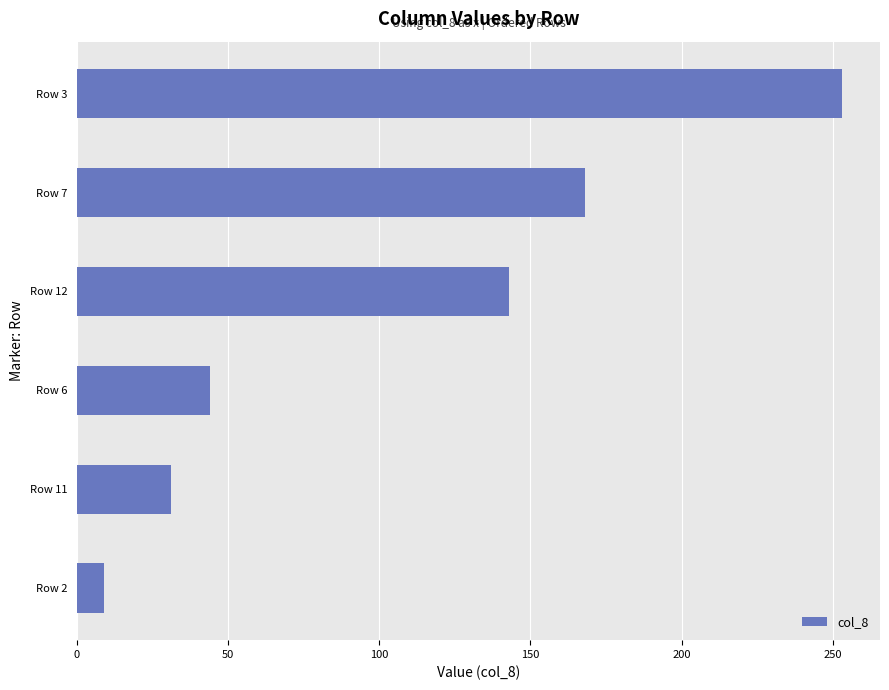

What is the difference between the maximum and second lowest values?

222